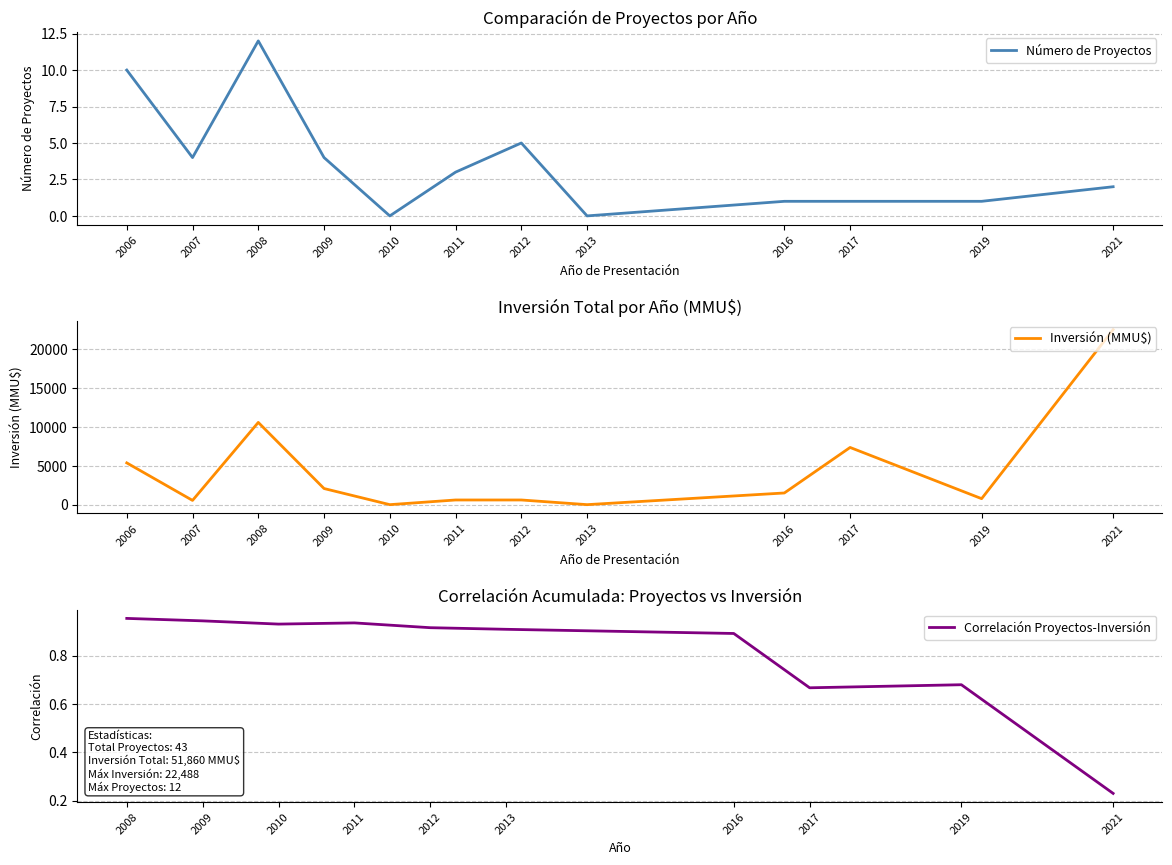

Rank the series at 2021 from lowest to highest value.

Número de Proyectos, Inversión Total (MMU$)